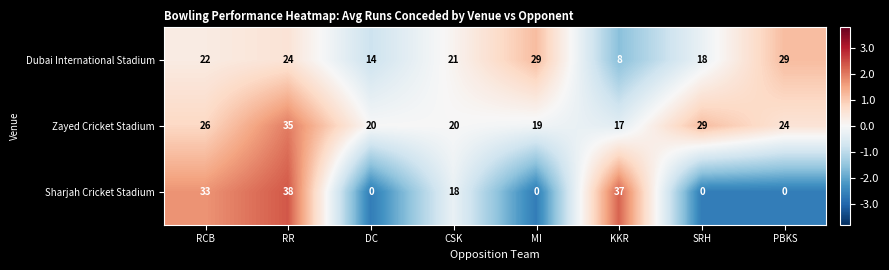

List the series in order of their overall mean, lowest first.

Sharjah Cricket Stadium, Dubai International Stadium, Zayed Cricket Stadium